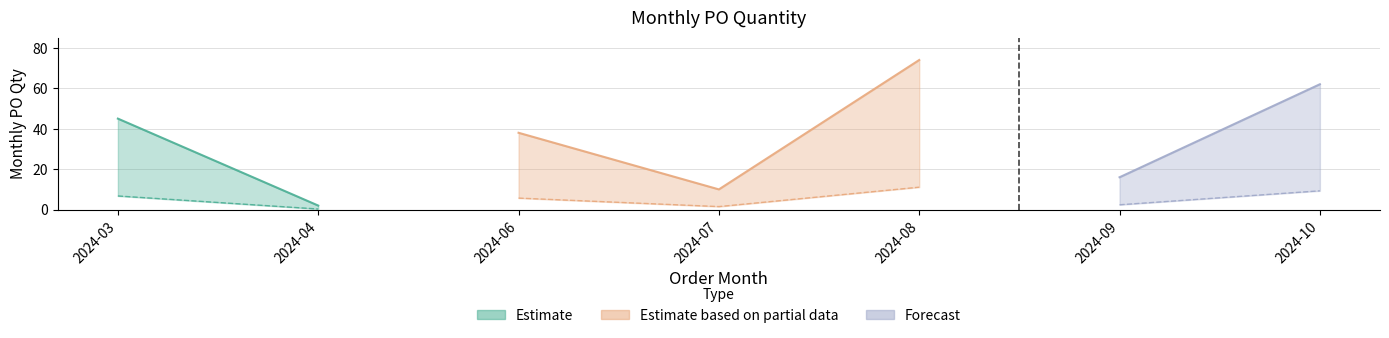

Reading left to right, transcribe all the data shown in this chart.

2024-03=45	2024-04=2	2024-06=38	2024-07=10	2024-08=74	2024-09=16	2024-10=62